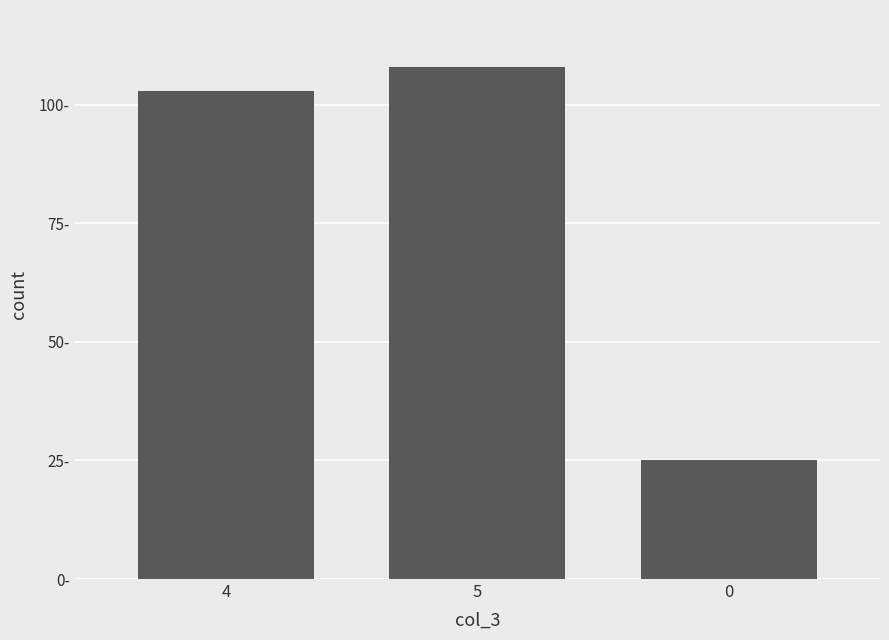

Are the bars horizontal?

No